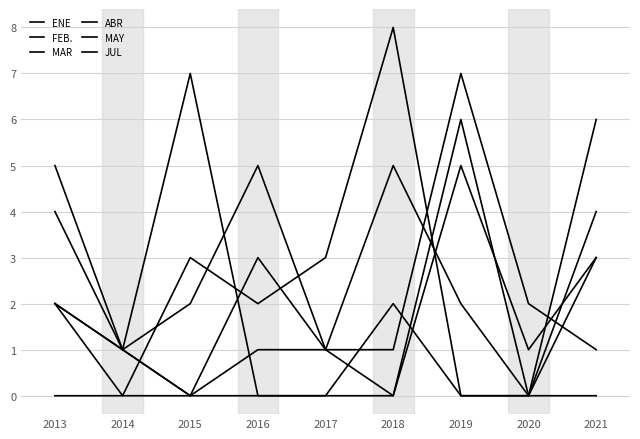

Does the chart have visible grid lines?

Yes